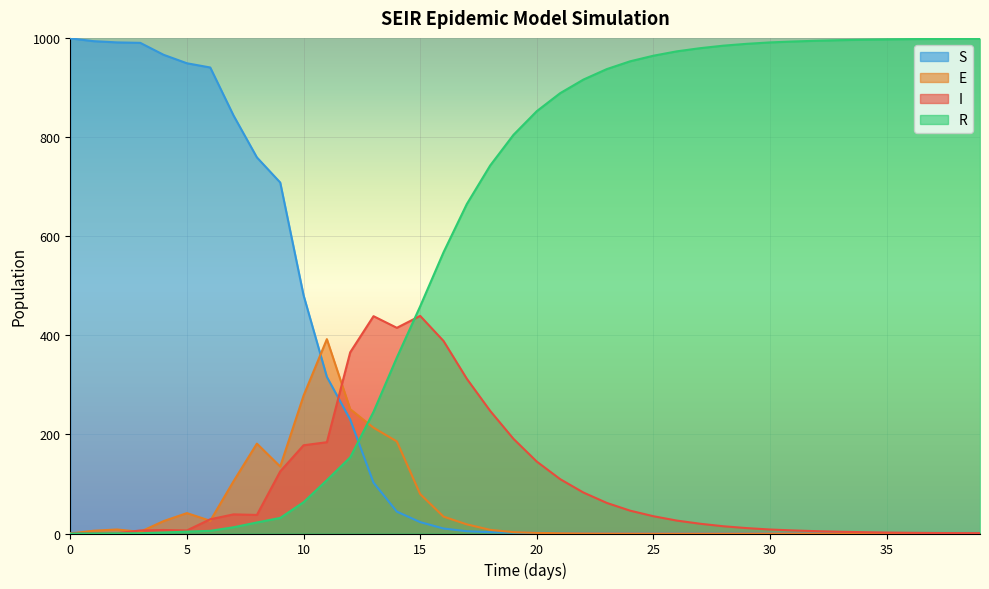

What is the spread (max minus min) of values at 37?

997.9